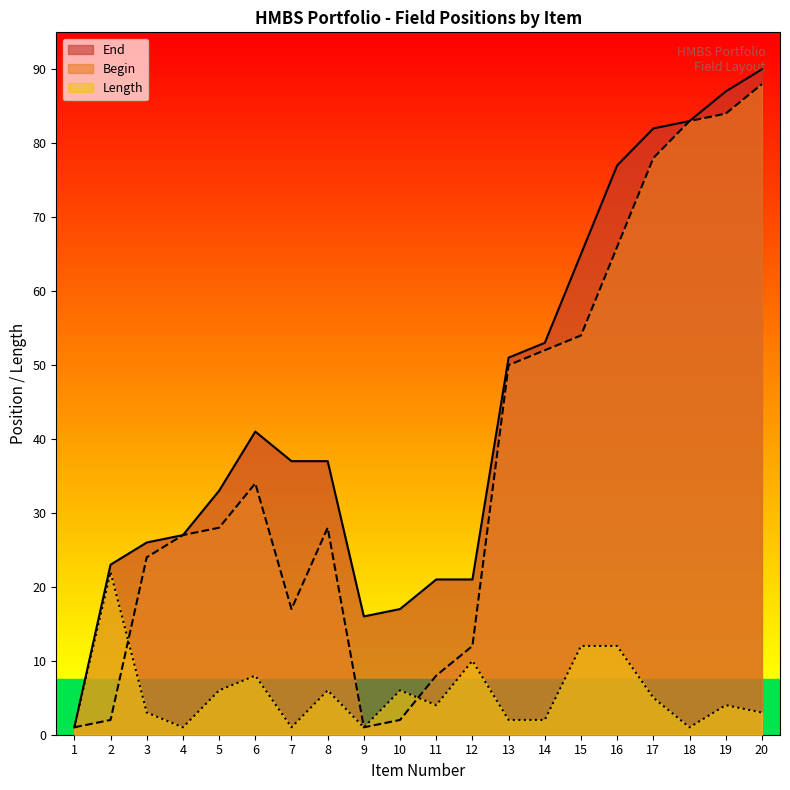

At which label does Begin reach its peak?

20